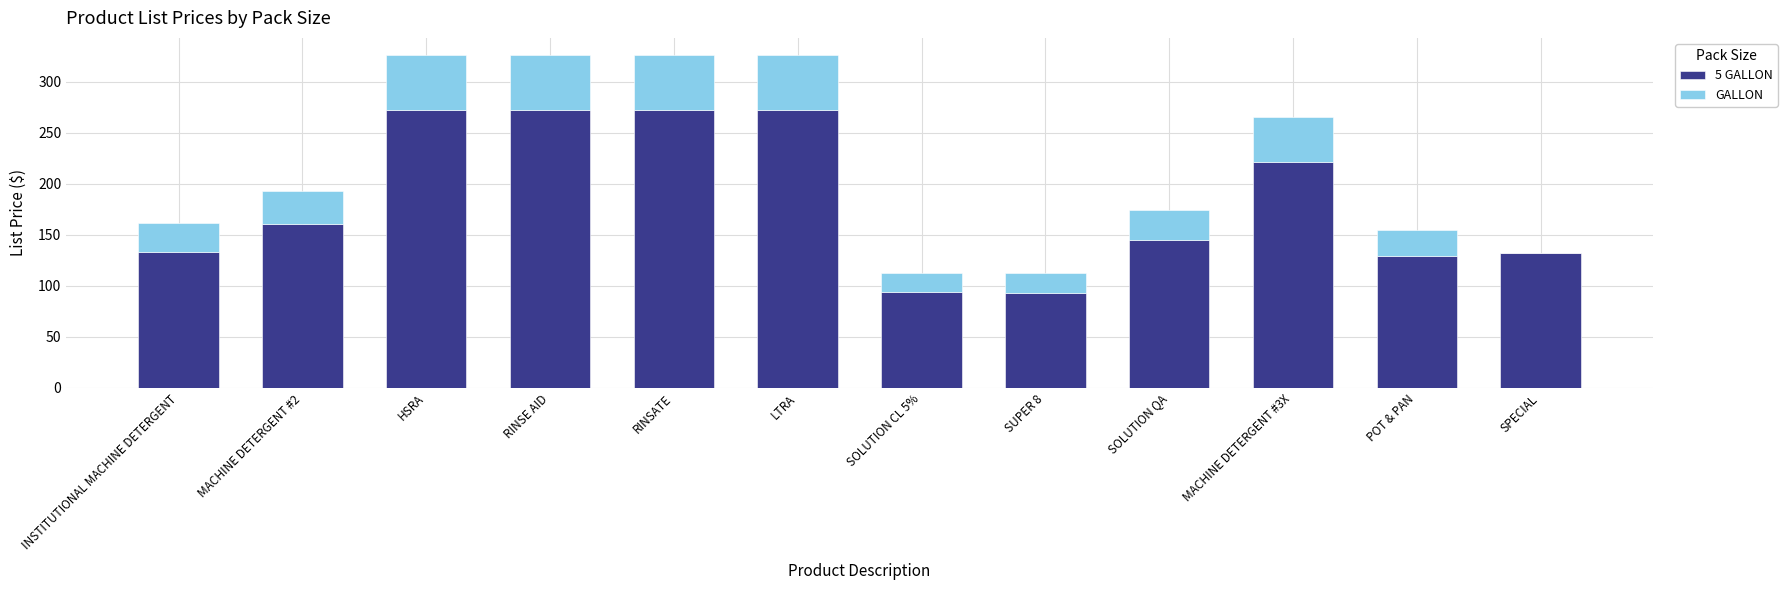

The value of GALLON at MACHINE DETERGENT #2 is 9.0. True or false?

False